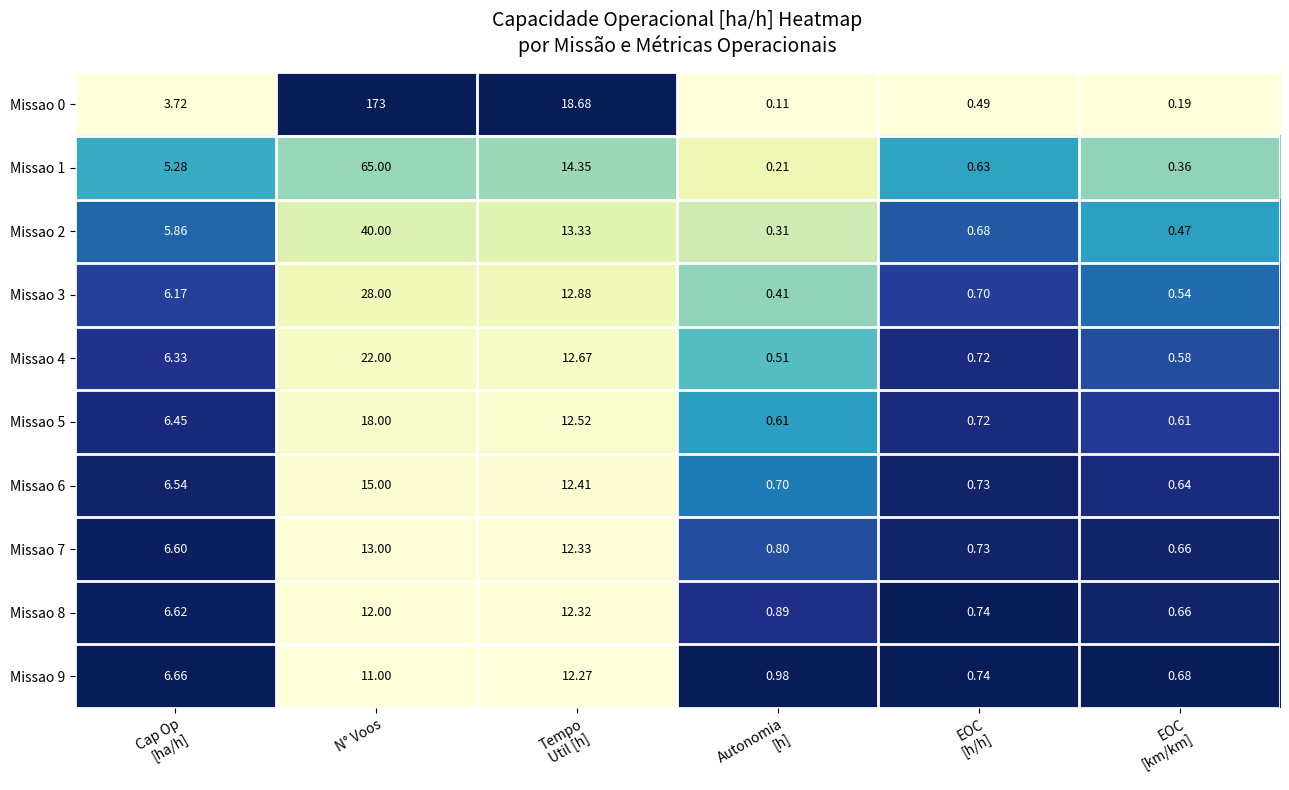

At how many categories does at least one series exceed 0?

6